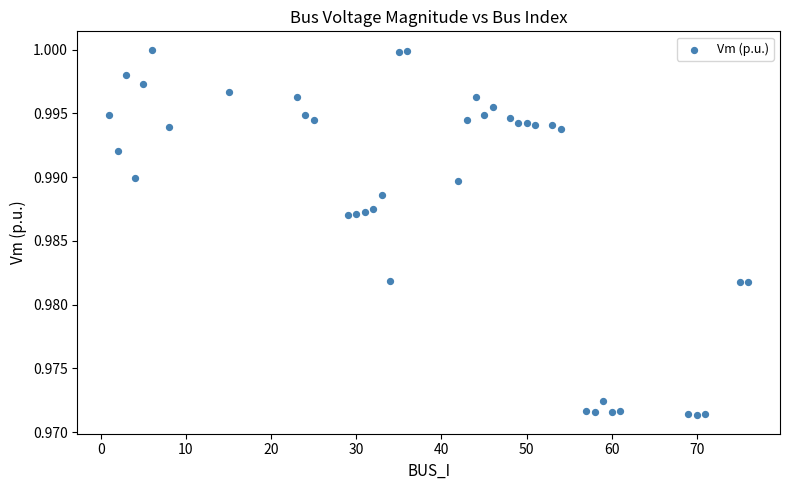

What is the range of X values (max minus min)?

75.0